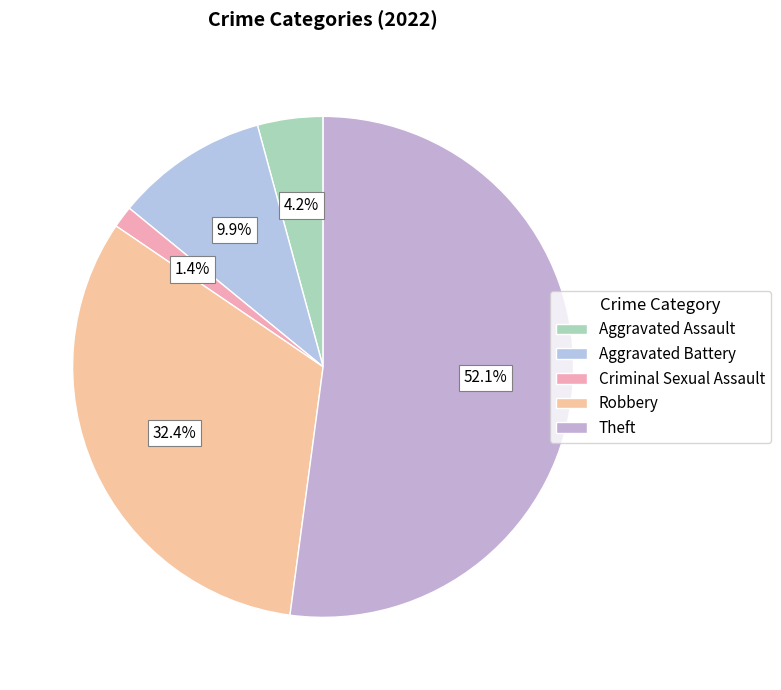

What portion of the pie excludes Robbery?

67.6%